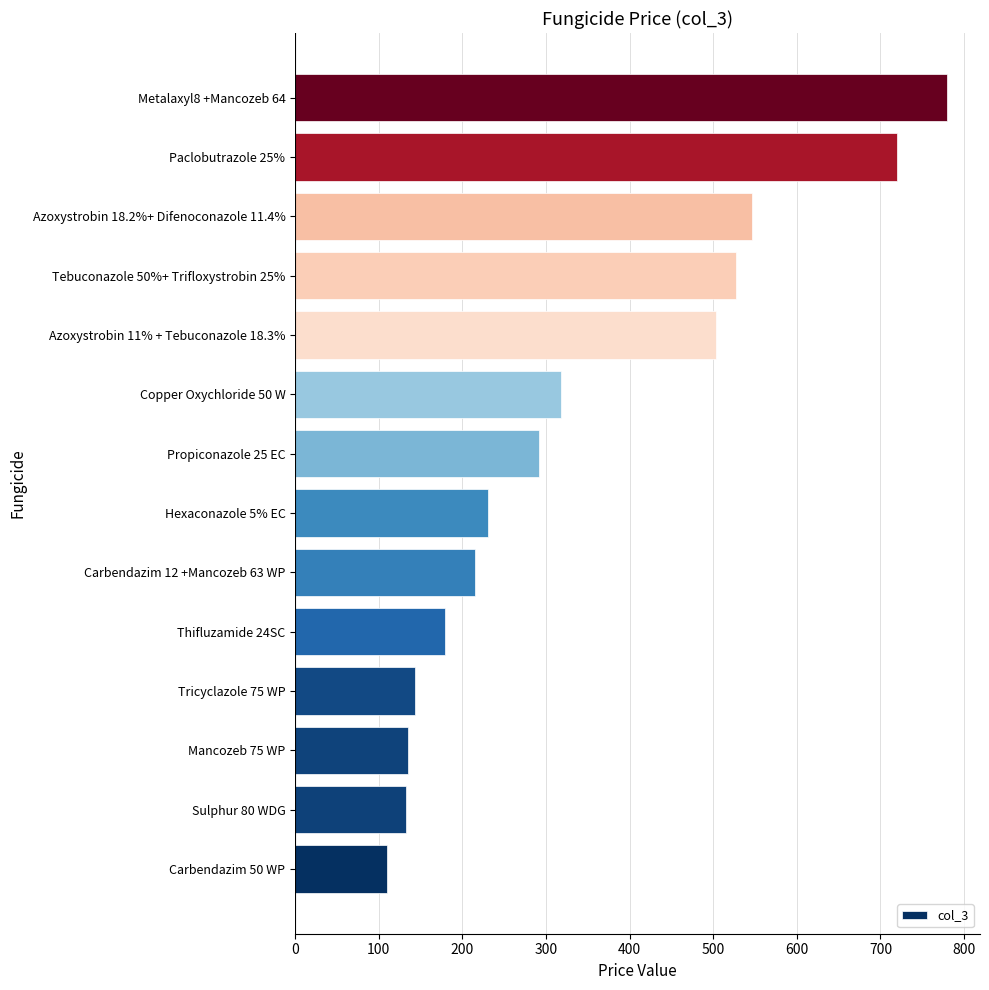

Read the value at Metalaxyl8 +Mancozeb 64.

780.0